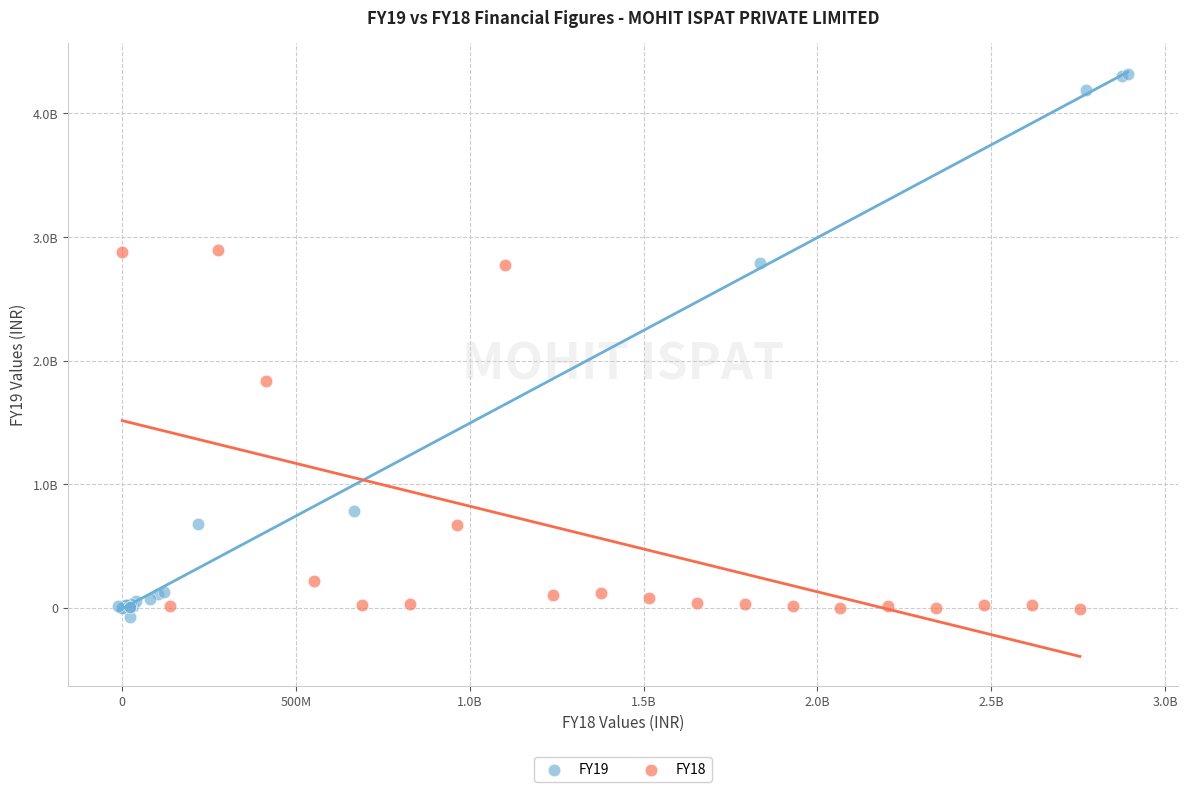

Which series reaches the minimum Y coordinate?

FY19